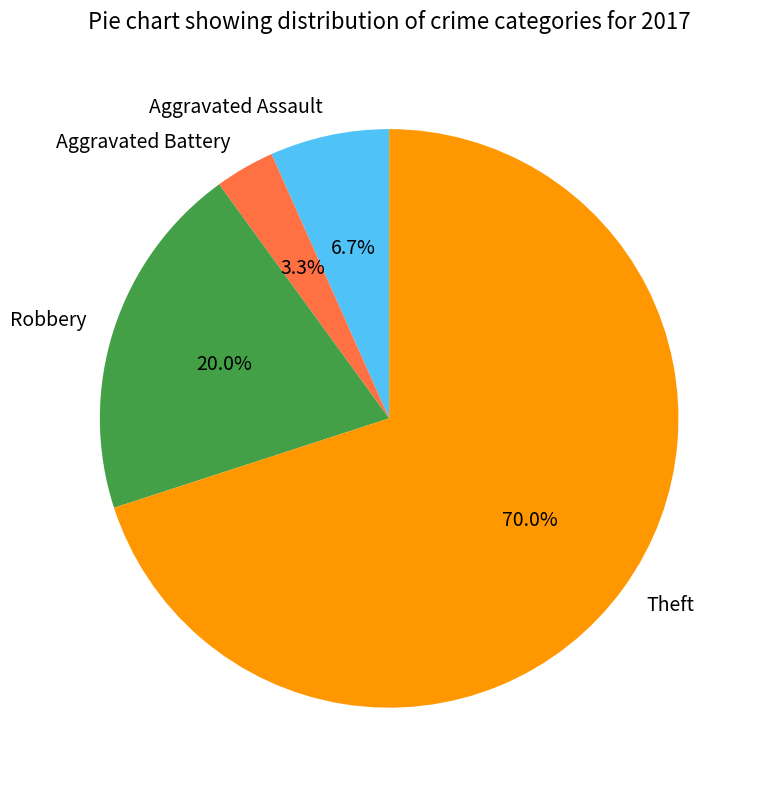

Is there a majority slice in this chart?

Yes